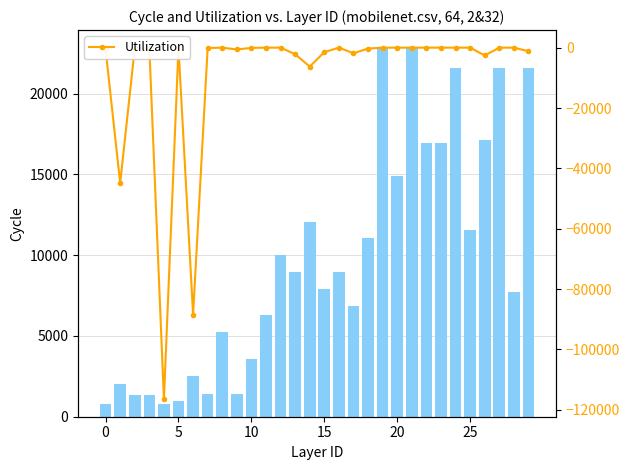

Between 10 and 9, which series saw the biggest shift?

Utilization